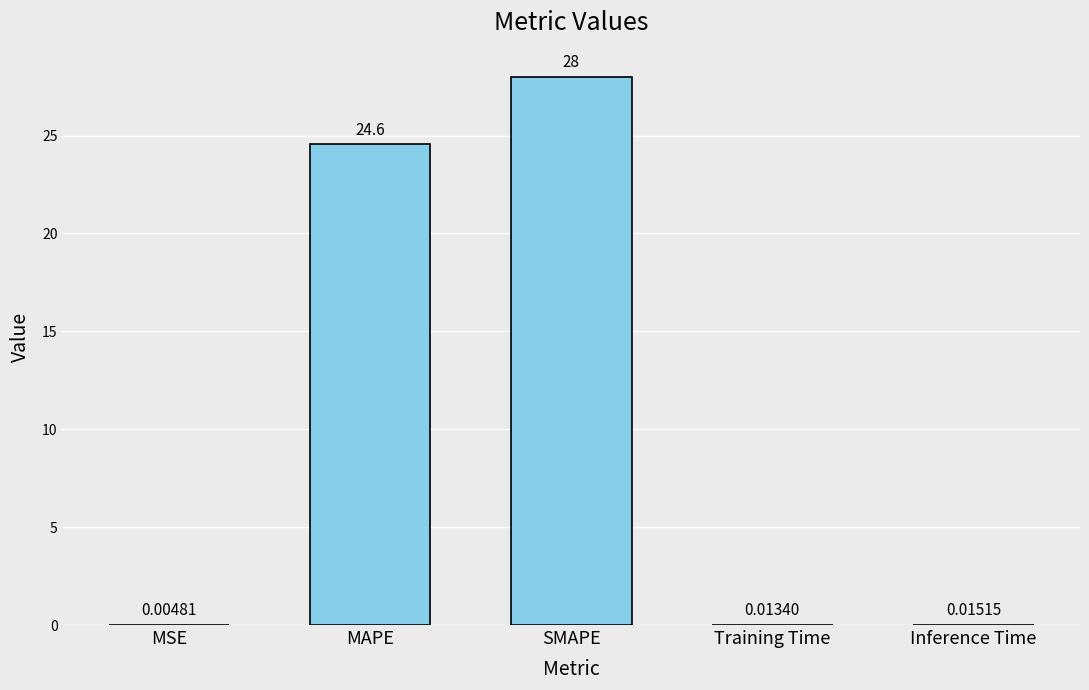

At which label is the value closest to 14?

MAPE